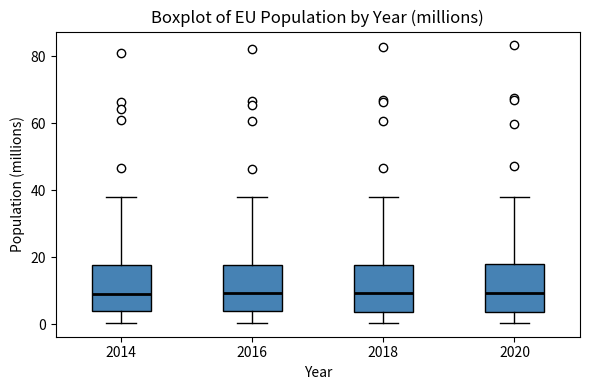

Where is the upper edge of the box at x = 2020 on the y-axis? The values are not printed on the chart, so give them approximately, as read against the axis.

18